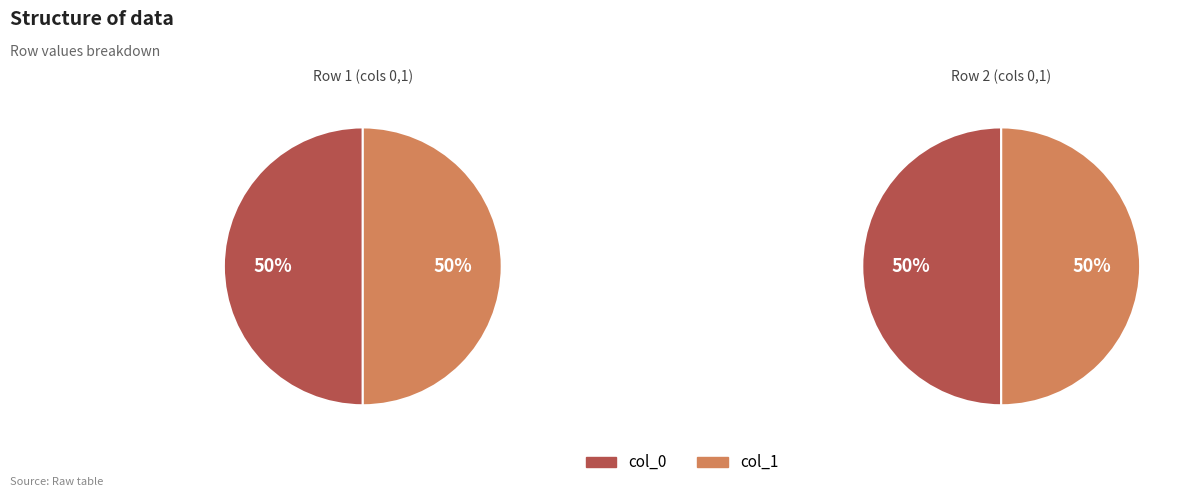

True or false: -1 accounts for 0% of the total.

True